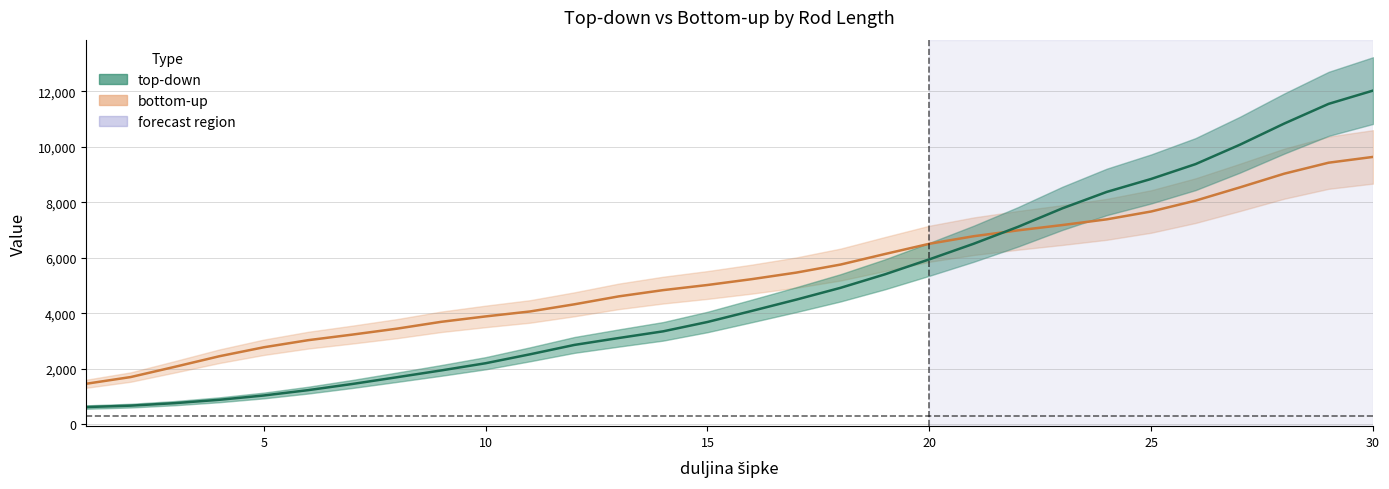

Is it true that top-down equals 1527.6 at 4?

False